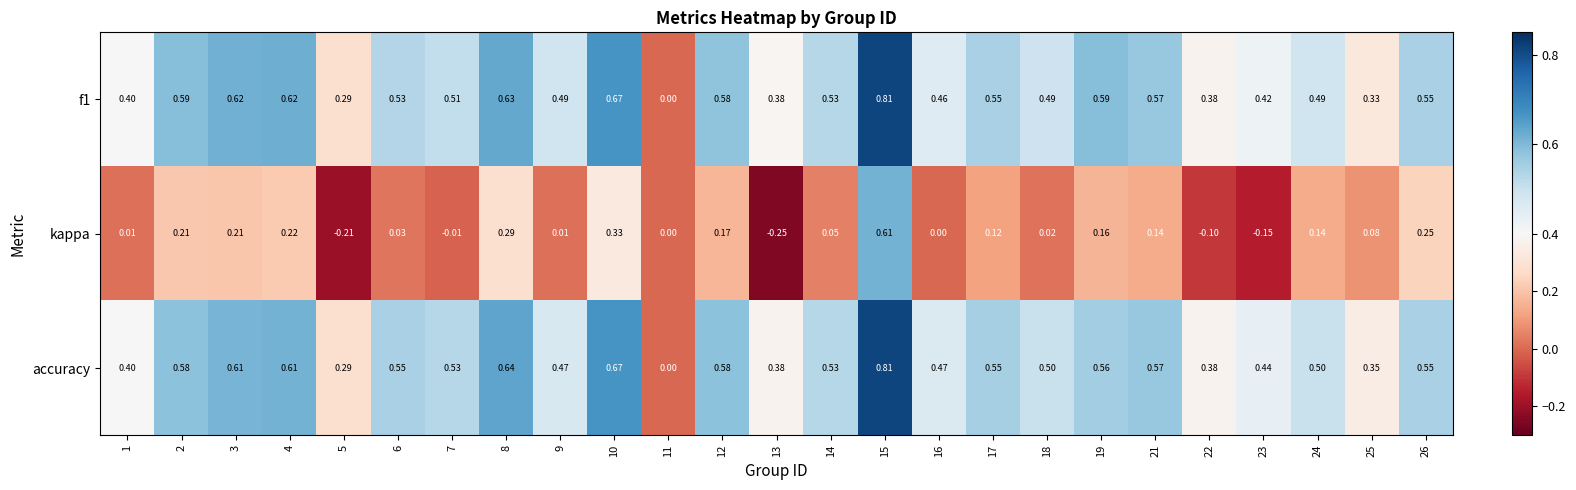

Which series has the largest total across all categories?

accuracy